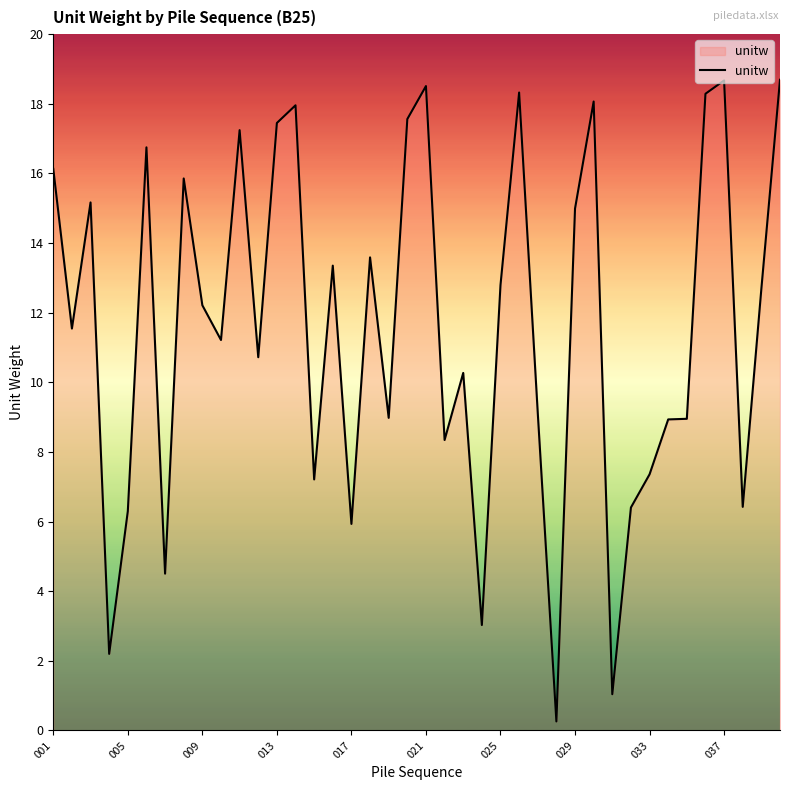

What is the maximum value shown in the chart?

18.7